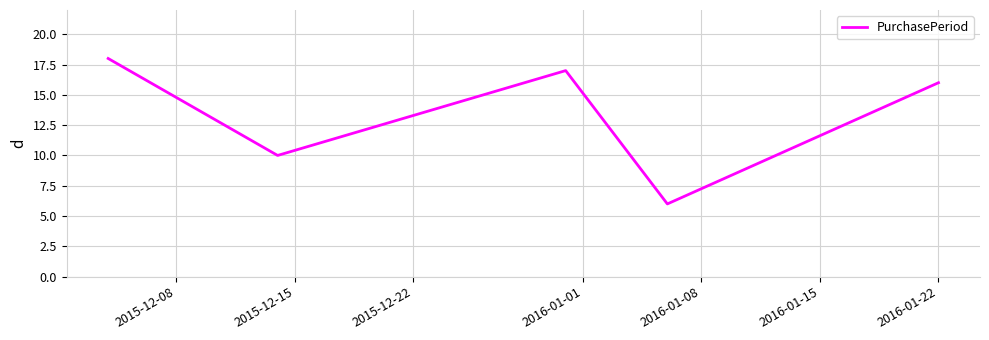

What is the difference between the second highest and minimum values?

11